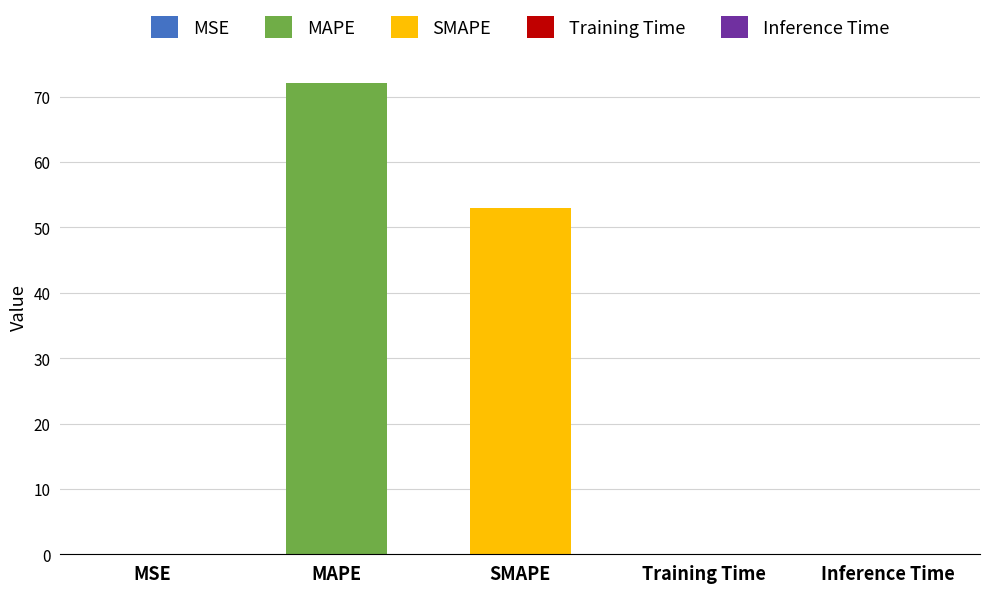

Reading left to right, extract all data points from this chart.

MSE=0.0	MAPE=72.1	SMAPE=53.0	Training Time=0.0	Inference Time=0.0